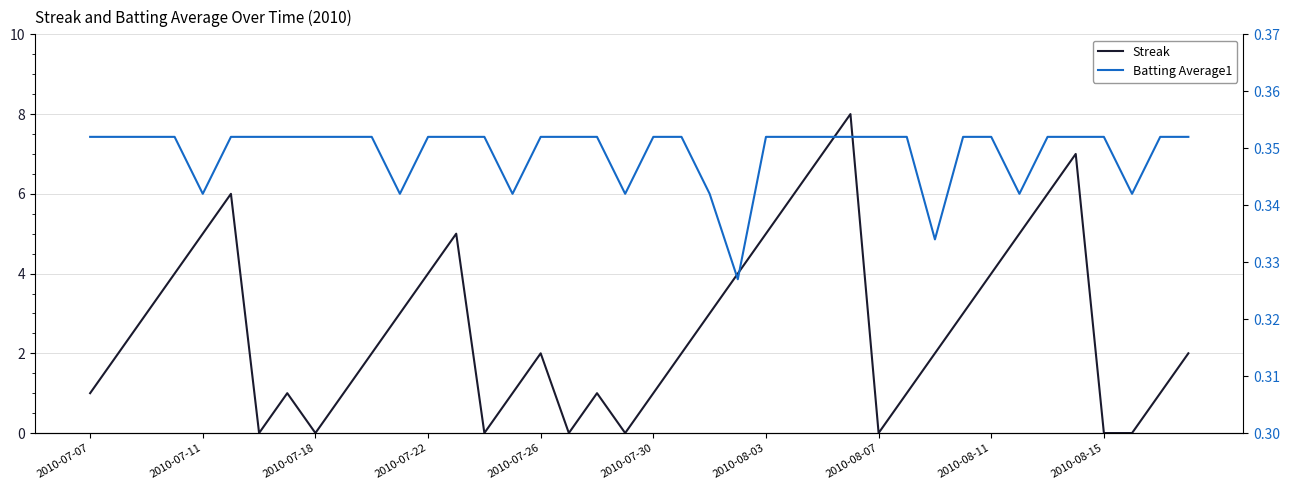

Rank the series at 38 from highest to lowest value.

Streak, Batting Average1